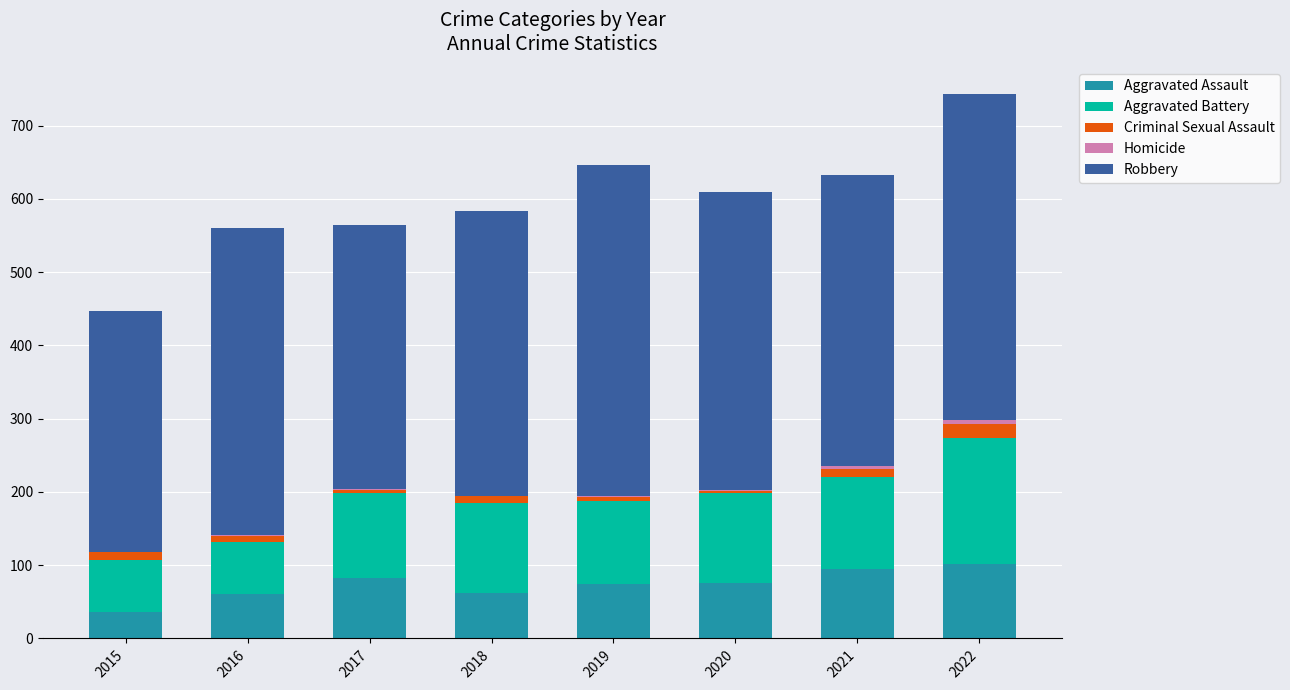

At which category is the sum across all series the highest?

2022